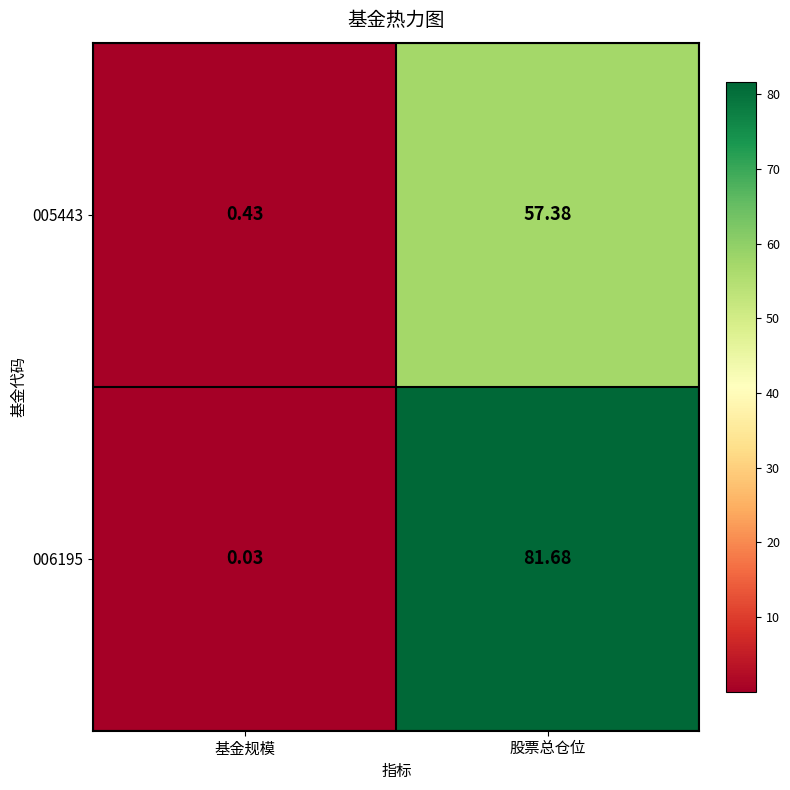

Which category has the highest value across all series?

股票总仓位